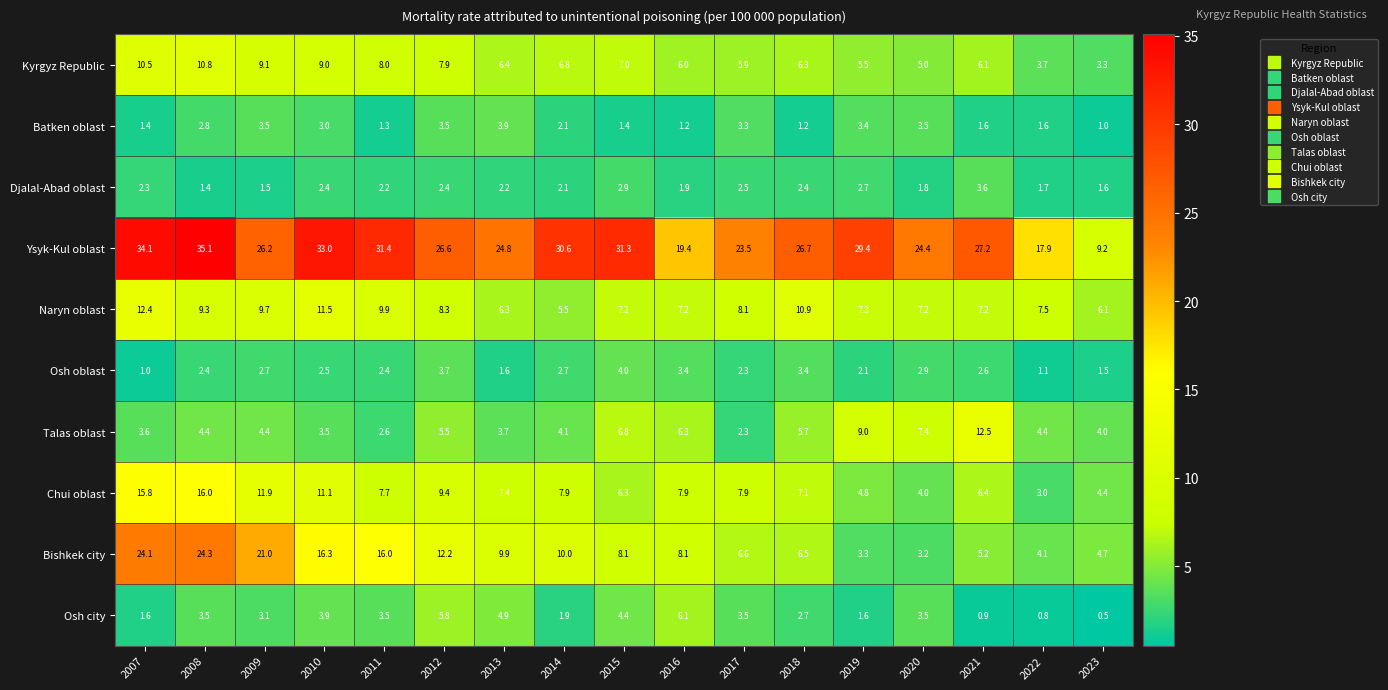

What is the sum of the Chui oblast values at 2022 and 2008?

19.0